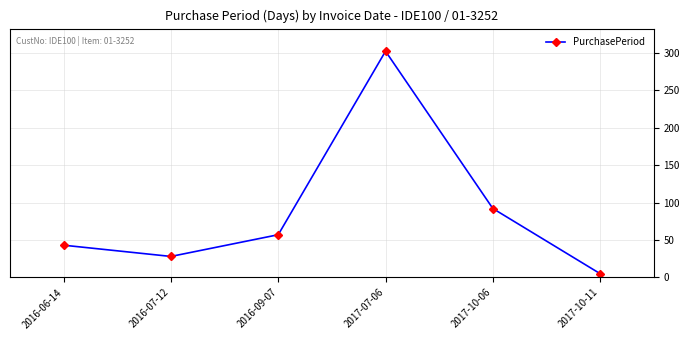

Does the chart display data point markers on the line(s)?

Yes